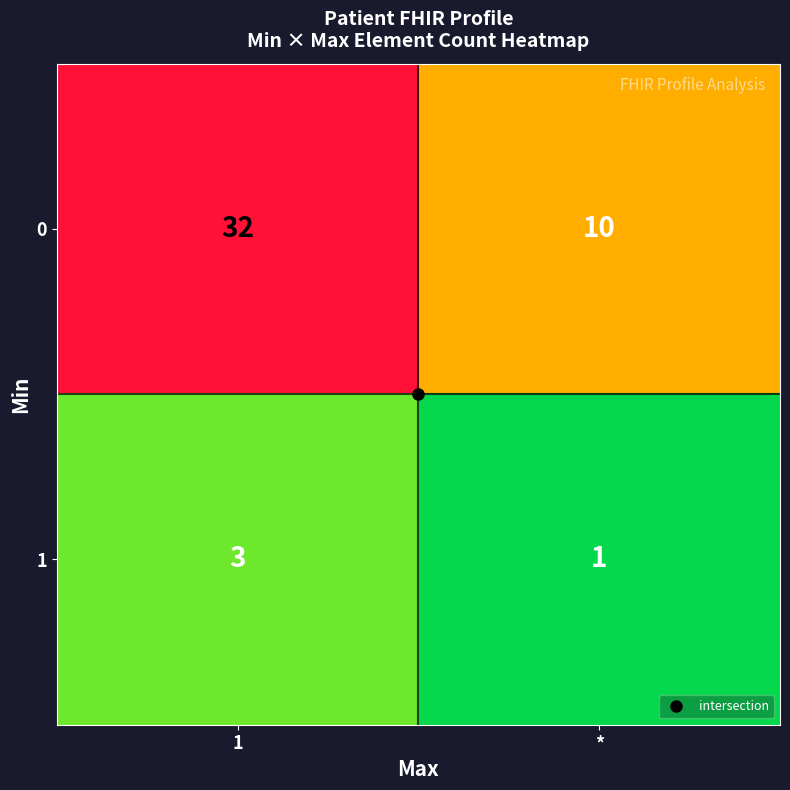

Rank the series by their maximum value, from highest to lowest.

0, 1